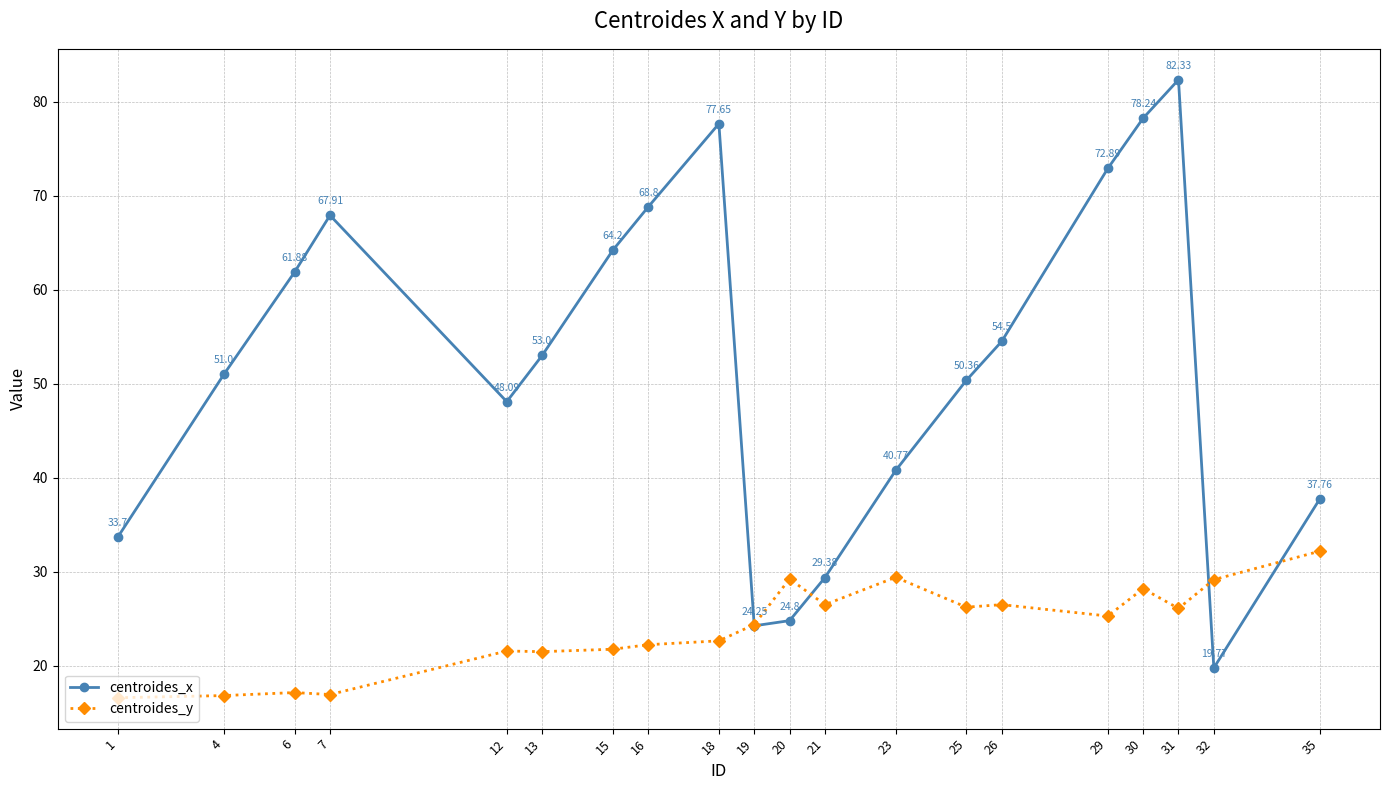

List the labels in order of centroides_x value, smallest first.

32, 19, 20, 21, 1, 35, 23, 12, 25, 4, 13, 26, 6, 15, 7, 16, 29, 18, 30, 31